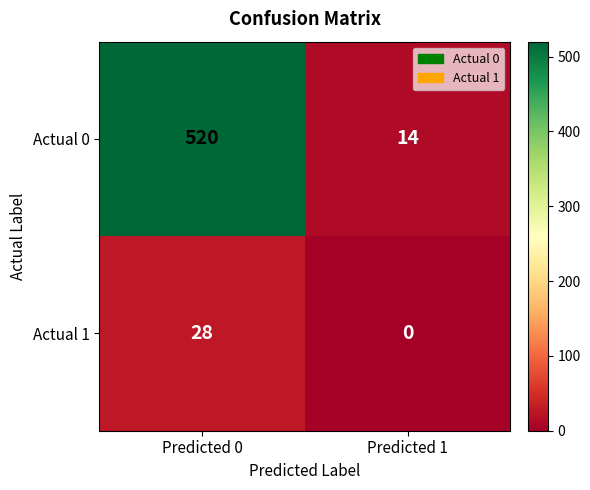

True or false: Actual 1 has a value of 28 at Predicted 0.

True